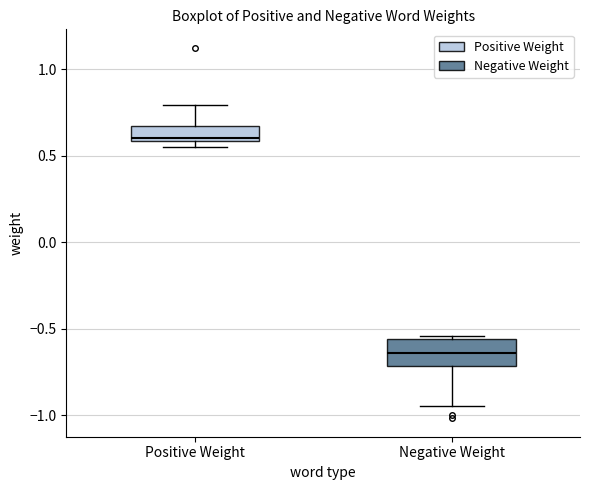

Comparing the boxes themselves (not the whiskers), which one is the tallest?

Negative Weight